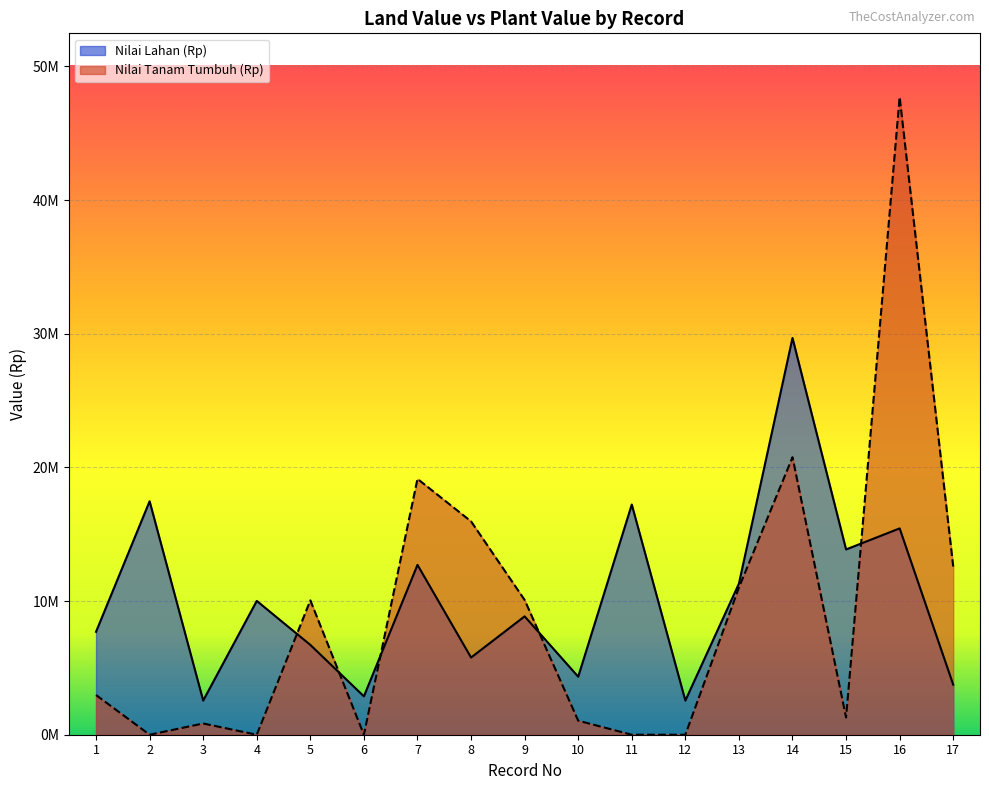

Between which two adjacent categories do Nilai Tanam Tumbuh (Rp) and Nilai Lahan (Rp) first intersect?

4 and 5